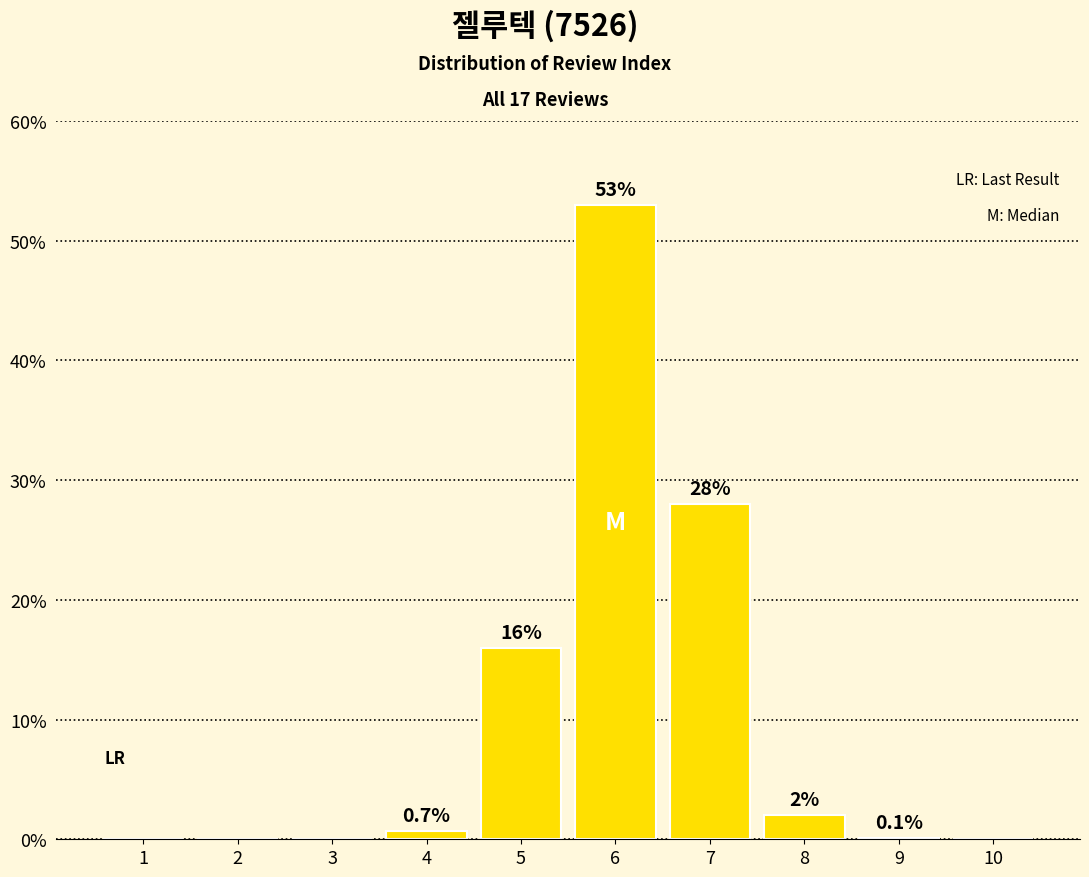

What is the change in value from 1 to 6?

+53.0